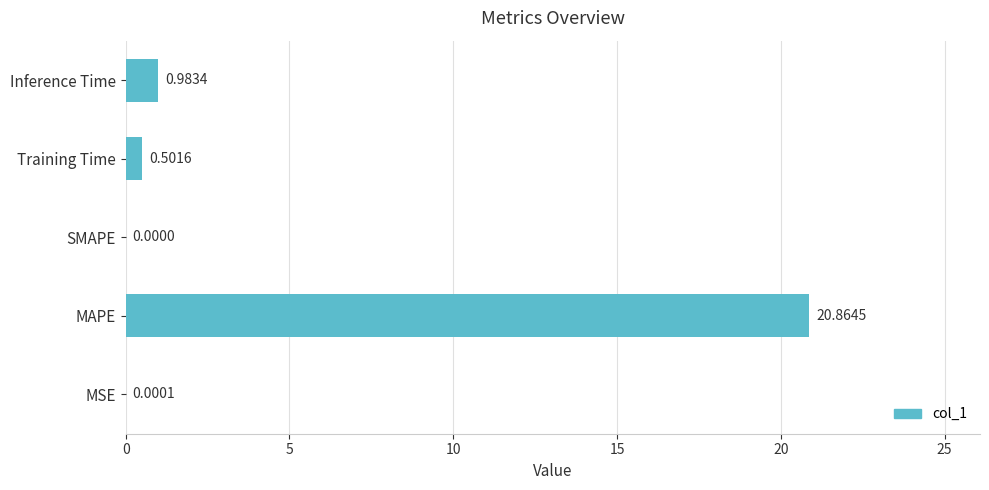

Which has a higher value, MAPE or Training Time?

MAPE